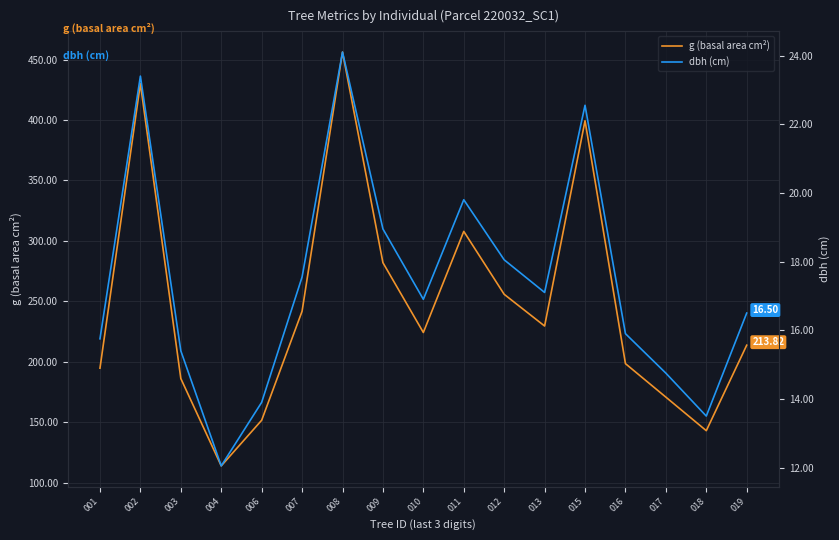

What is the difference between the maximum and minimum values in the g (basal area cm²) series?

342.1